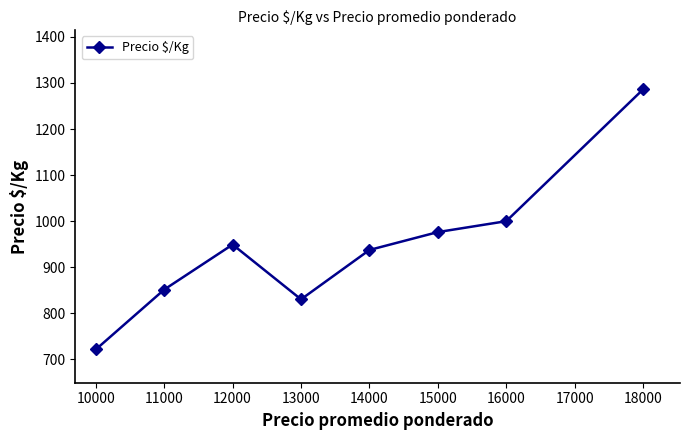

What is the maximum value shown in the chart?

1286.0